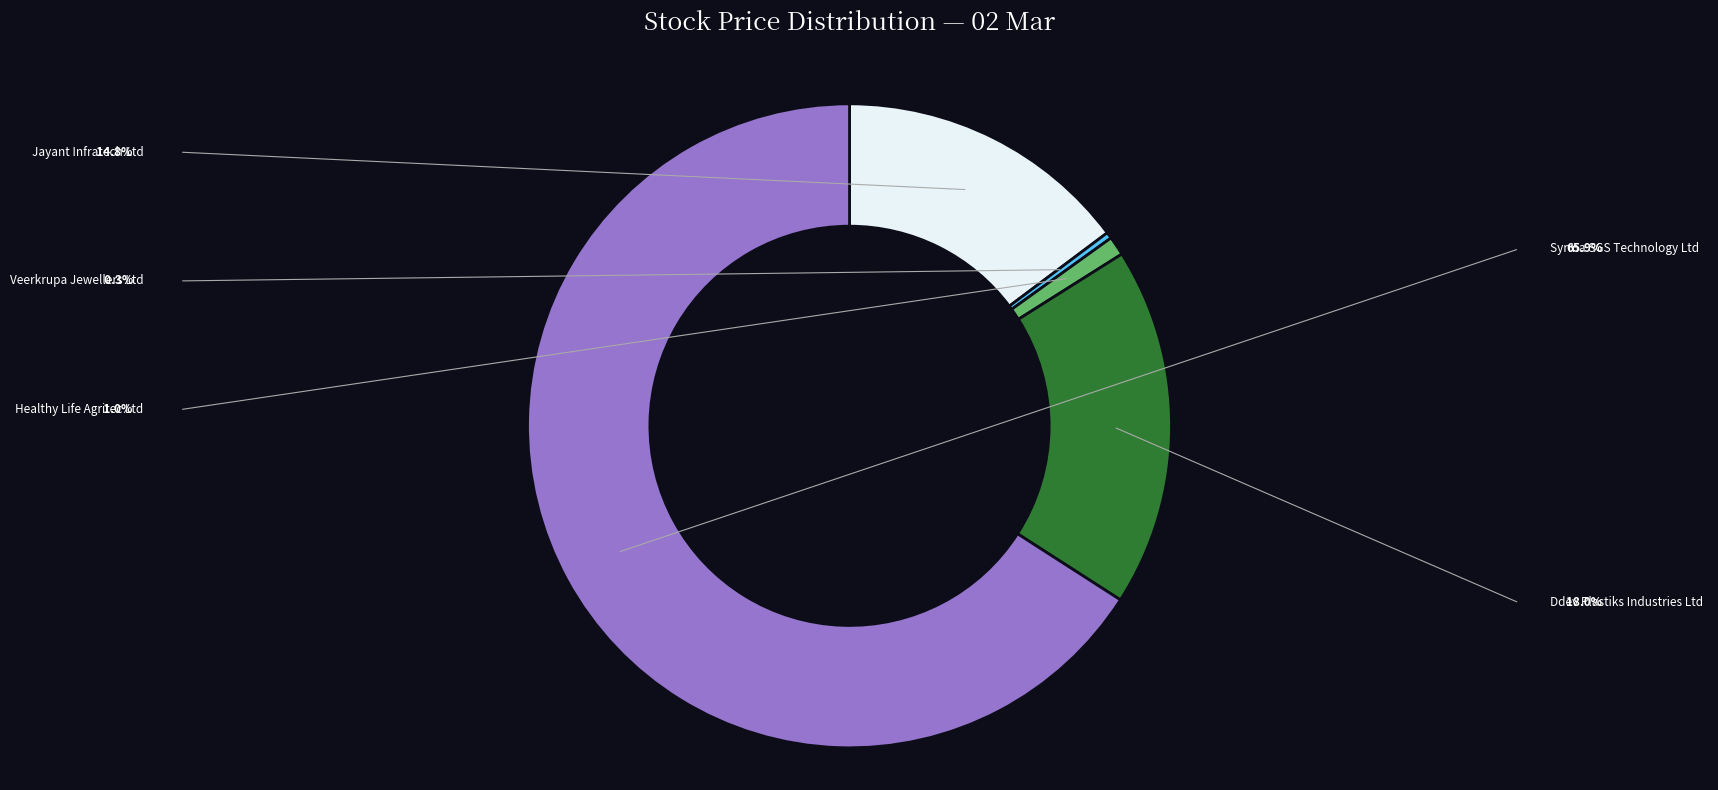

To the nearest percent, what is the combined percentage of Healthy Life Agritec Ltd and Veerkrupa Jewellers Ltd?

1%